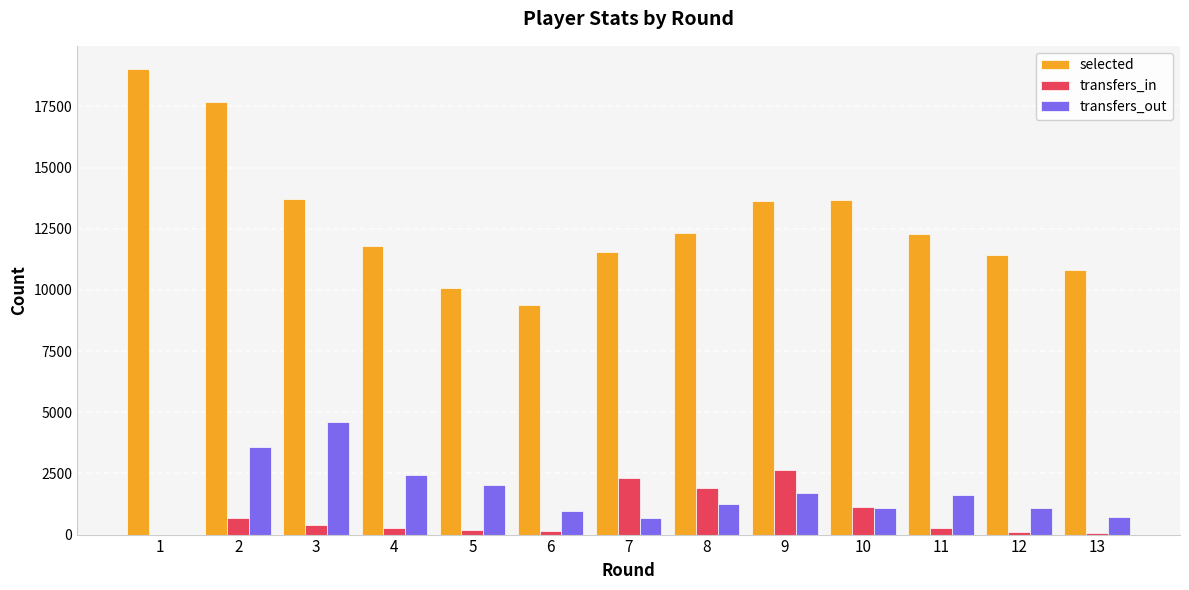

Which series has the largest total across all categories?

selected